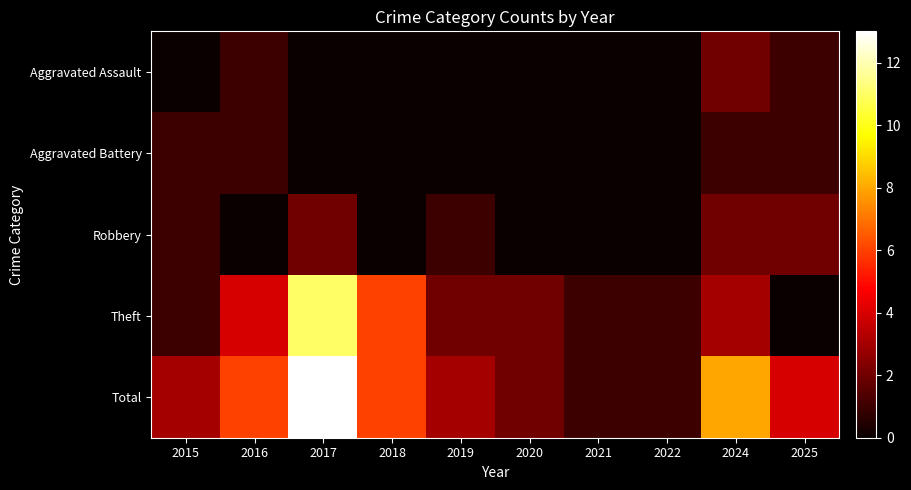

What is the total value across all series at 2025?

8